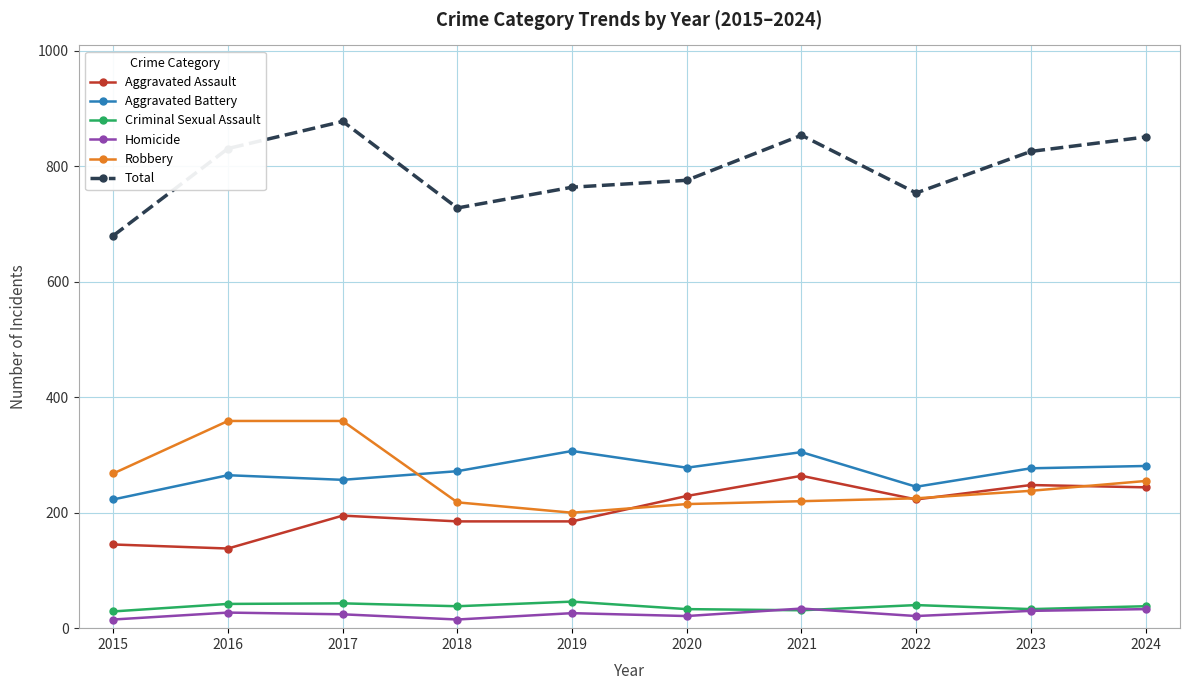

What is the difference between the maximum and minimum values in the Aggravated Assault series?

126